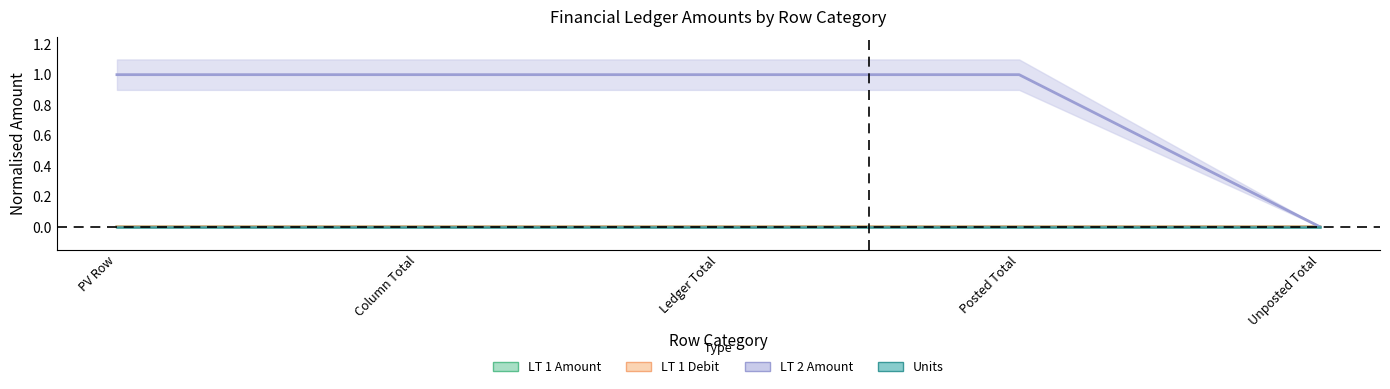

At which label is LT 2 Amount closest to 0?

Unposted Total